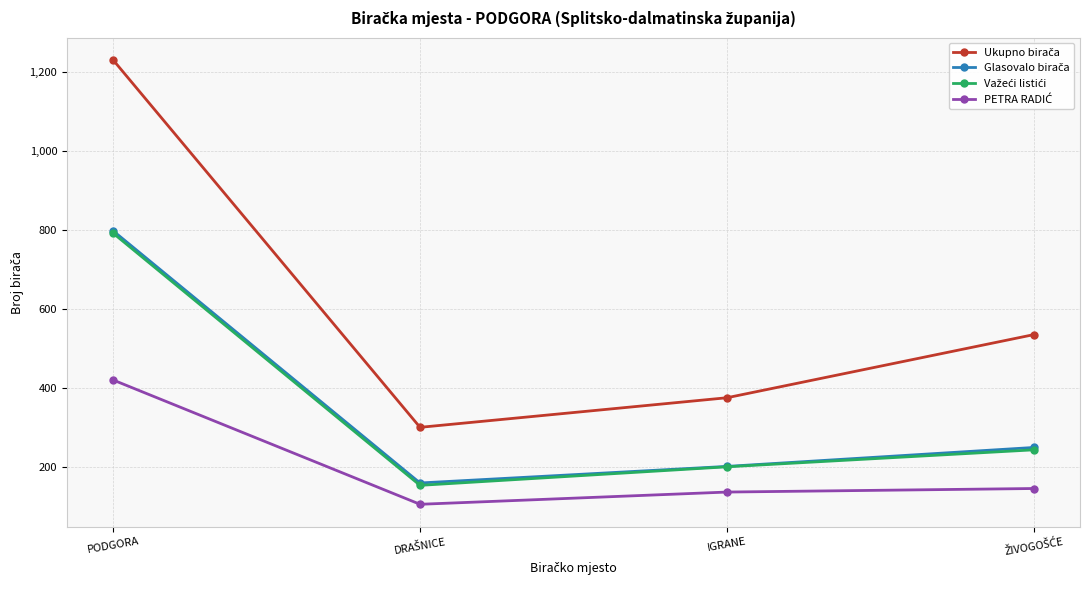

Which category has the highest value across all series?

PODGORA